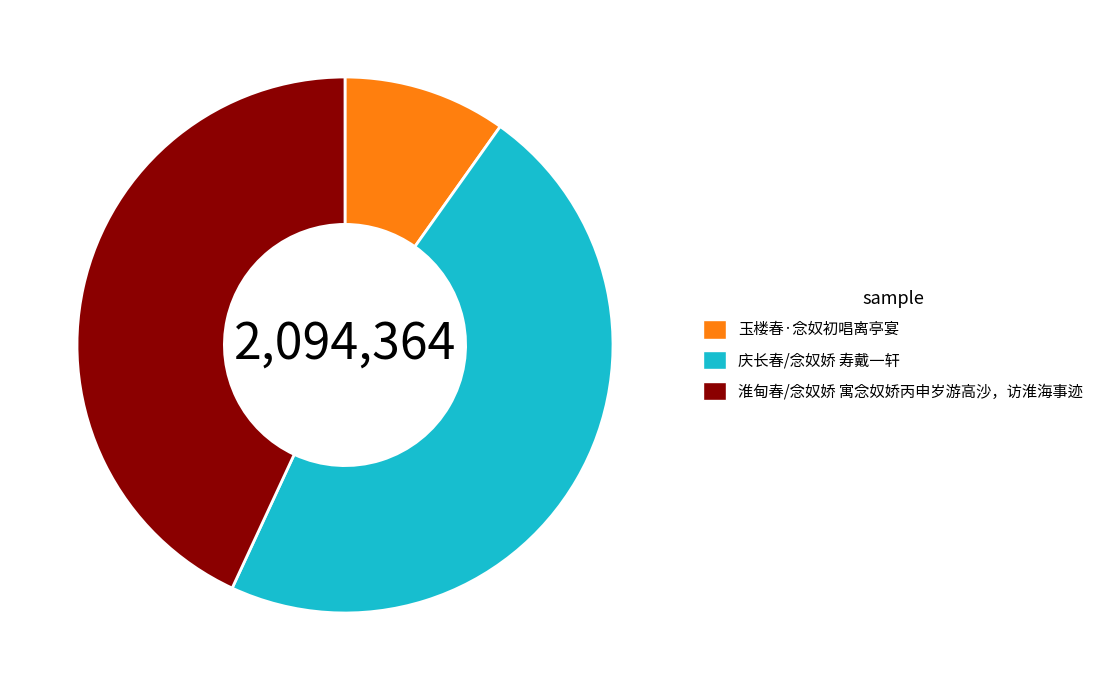

Which category has the smallest portion of the pie?

玉楼春·念奴初唱离亭宴